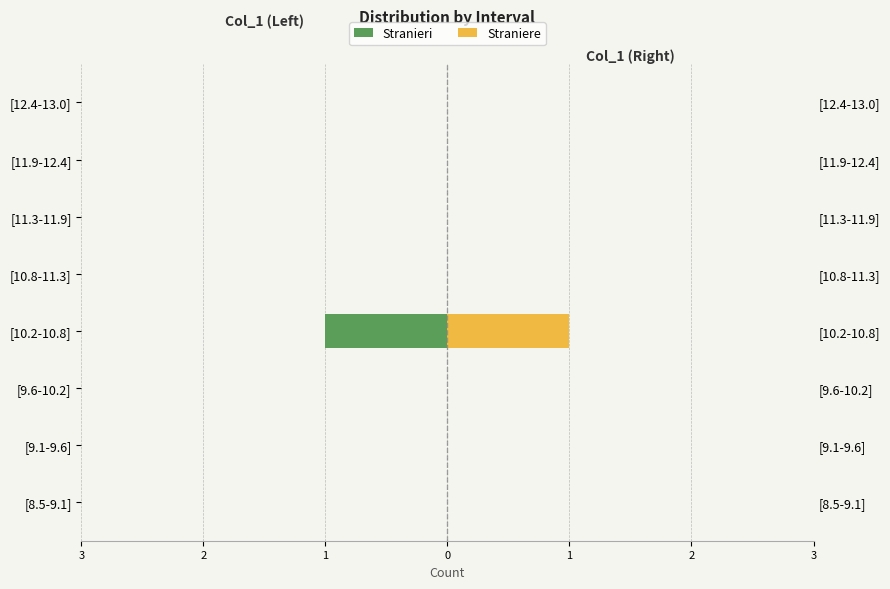

Which series has the largest total across all categories?

Straniere